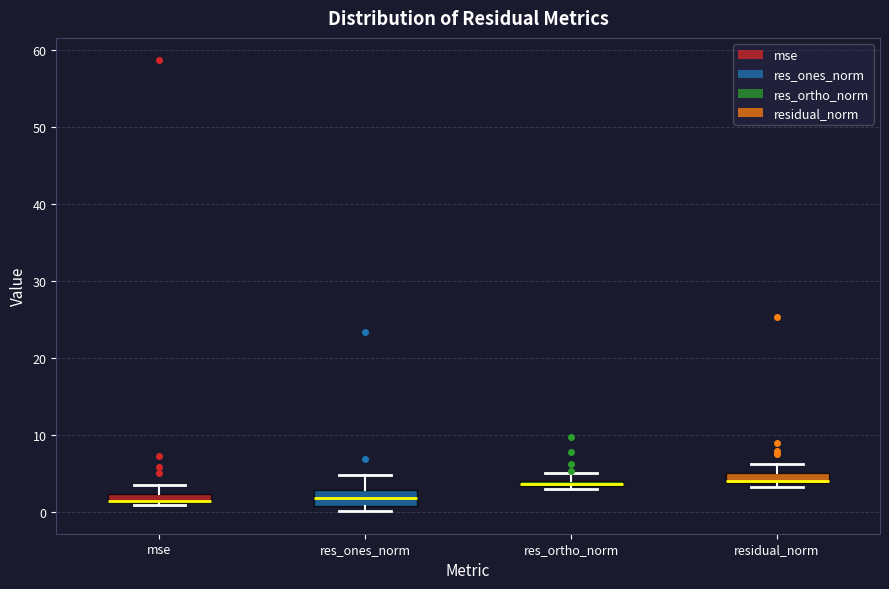

Where is the lower edge of the box for residual_norm on the y-axis? The values are not printed on the chart, so give them approximately, as read against the axis.

4